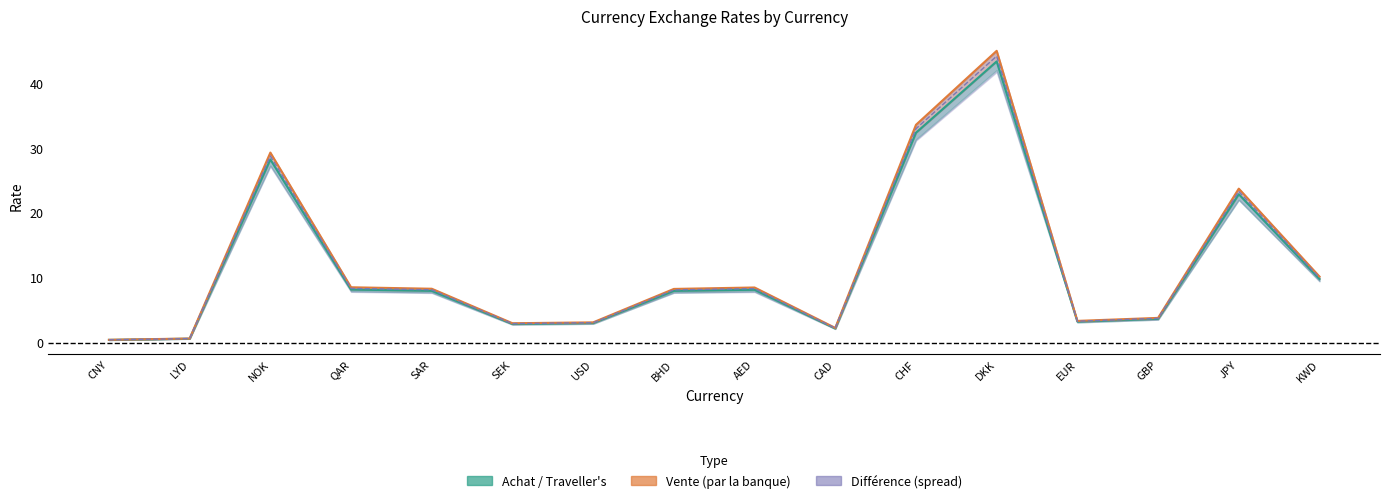

Reading left to right, list all the values displayed in this chart.

CNY=0.4	LYD=0.6	NOK=28.2	QAR=8.2	SAR=8.0	SEK=2.9	USD=3.0	BHD=8.0	AED=8.2	CAD=2.2	CHF=32.4	DKK=43.3	EUR=3.3	GBP=3.7	JPY=22.9	KWD=9.8